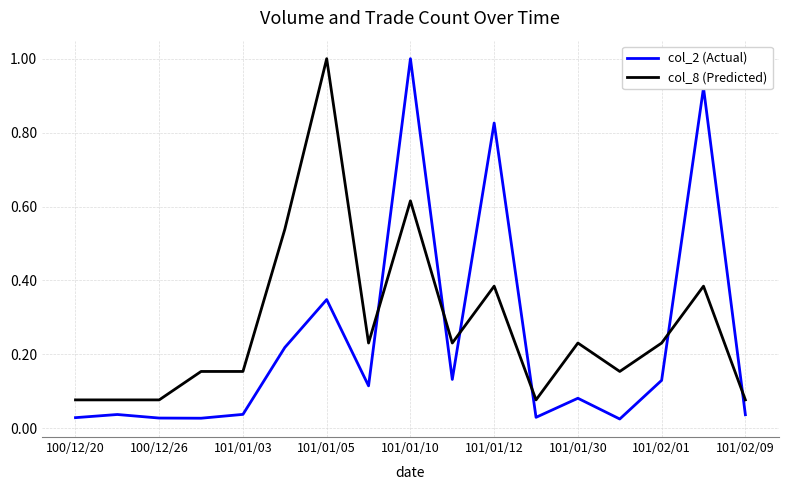

True or false: col_2 (Actual) and col_8 (Predicted) intersect in this chart.

True